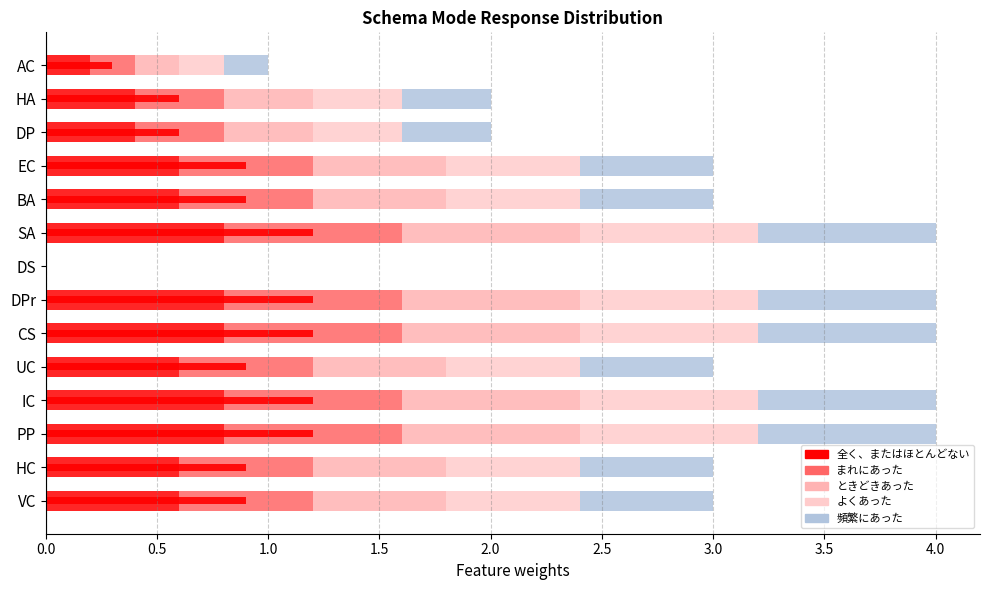

How many bars are there in each group?

5